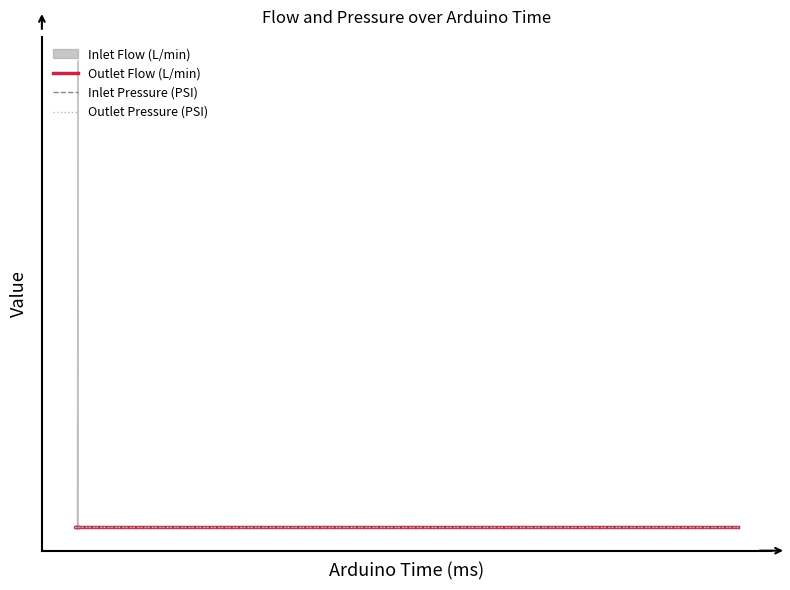

True or false: Outlet Flow (L/min) and Inlet Pressure (PSI) cross at least once.

False